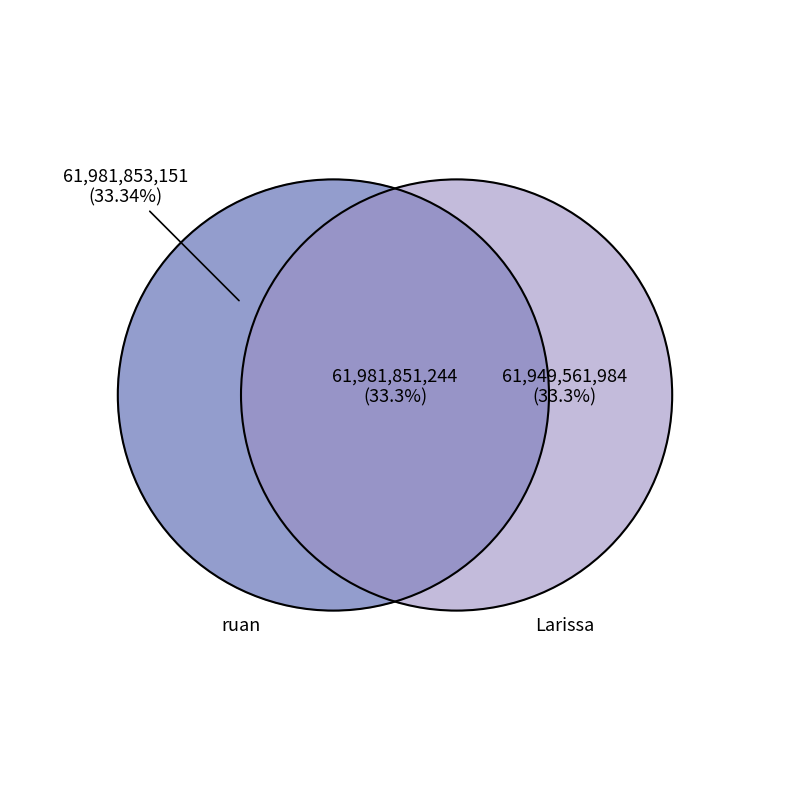

Between Larissa and ruan, which is larger?

ruan